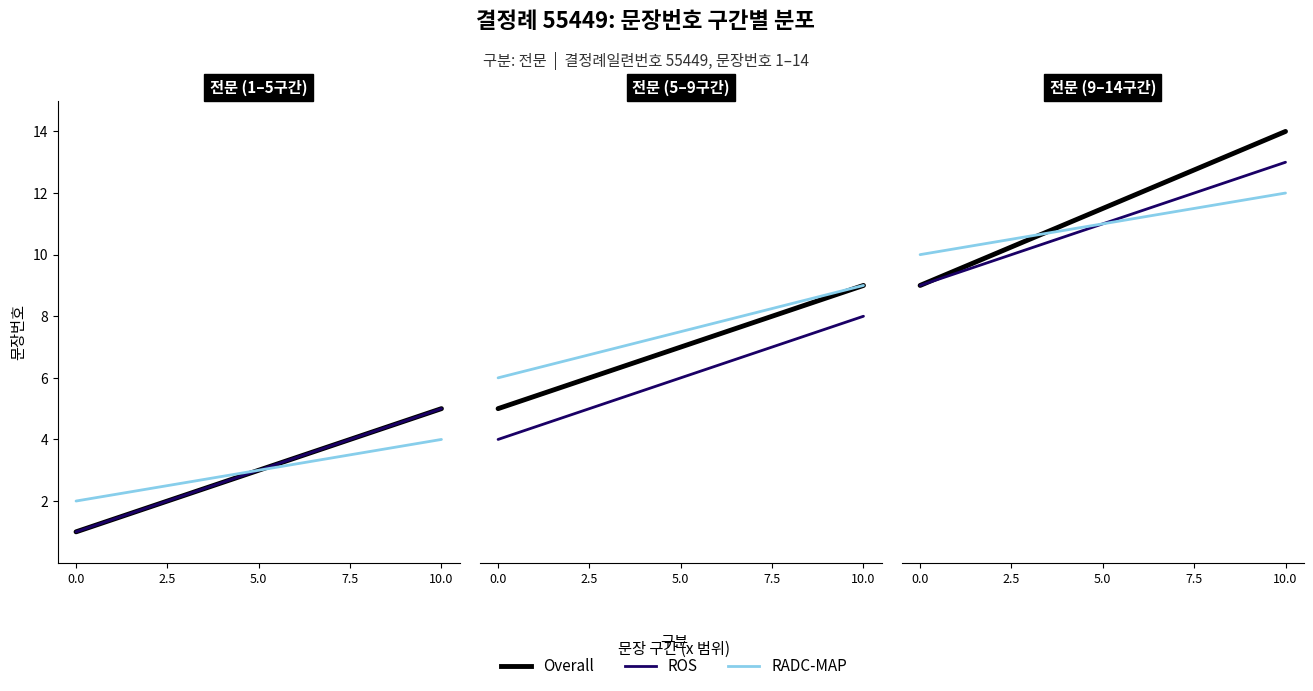

What is the difference between the maximum and minimum values in the Overall series?

5